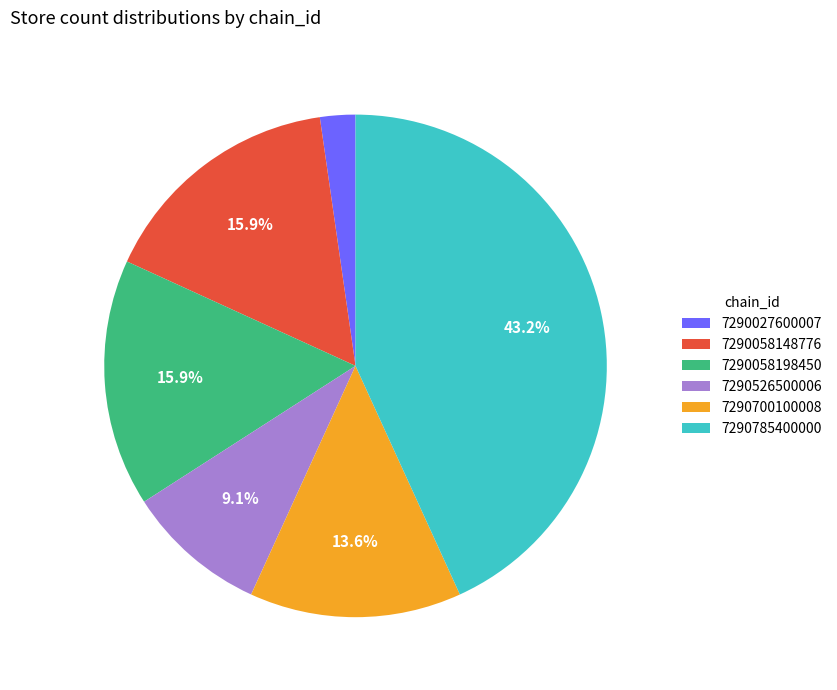

Between 7290785400000 and 7290526500006, which is larger?

7290785400000